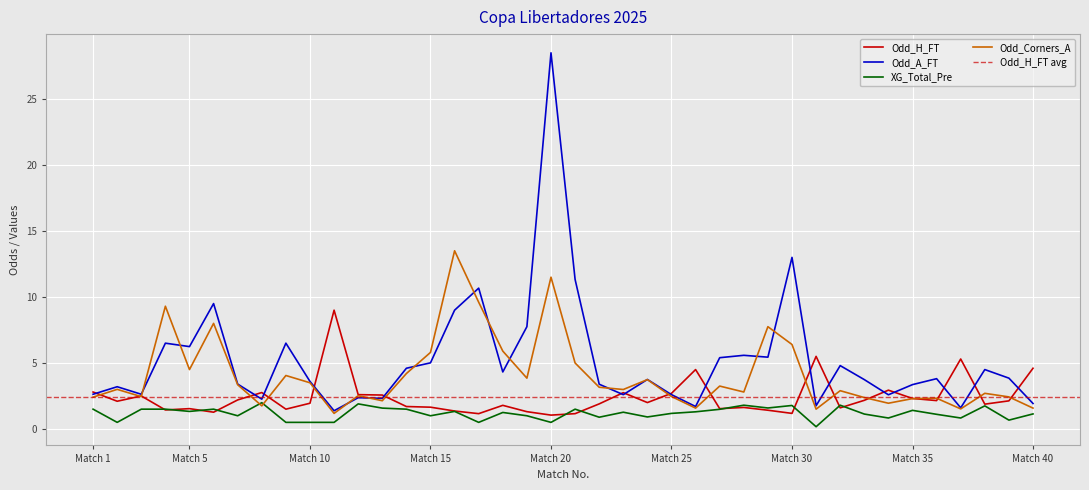

What is the maximum value for Odd_A_FT?

28.5